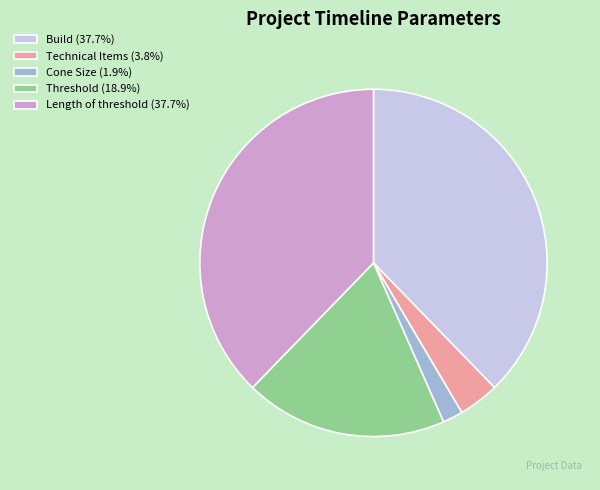

What is the ratio of the value at Threshold (18.9%) to the value at Length of threshold (37.7%)?

0.5